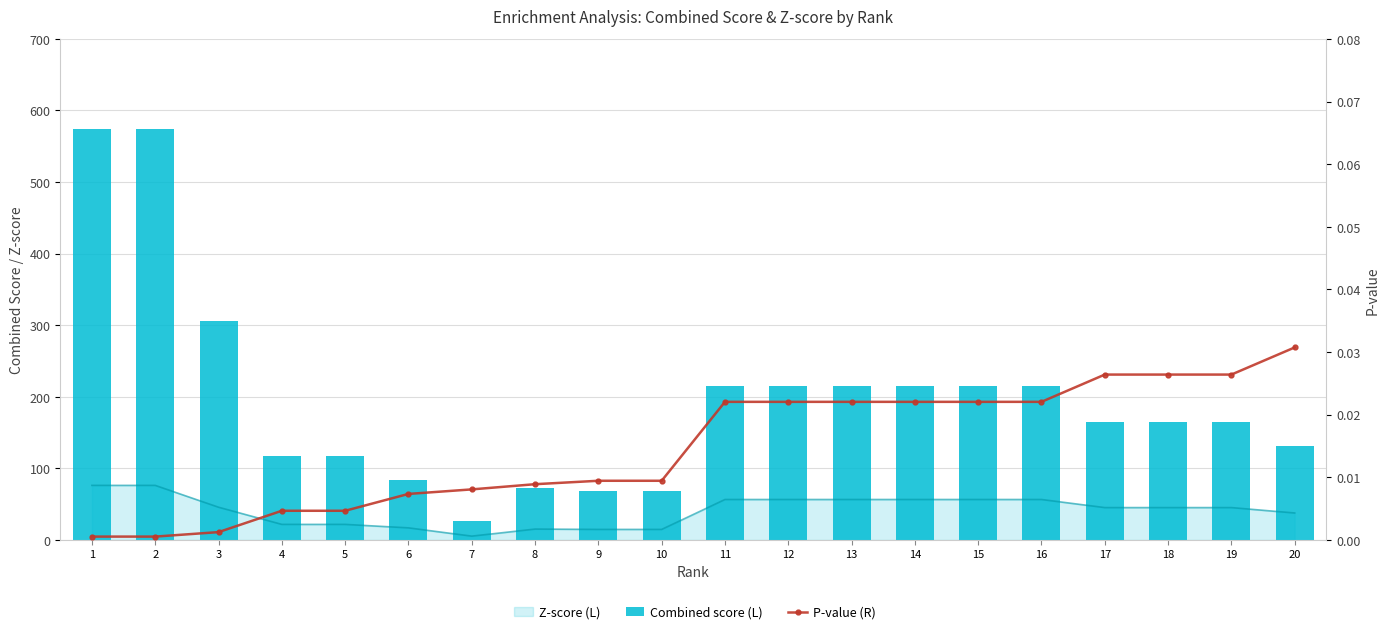

At which category does the chart reach its peak across all series?

1